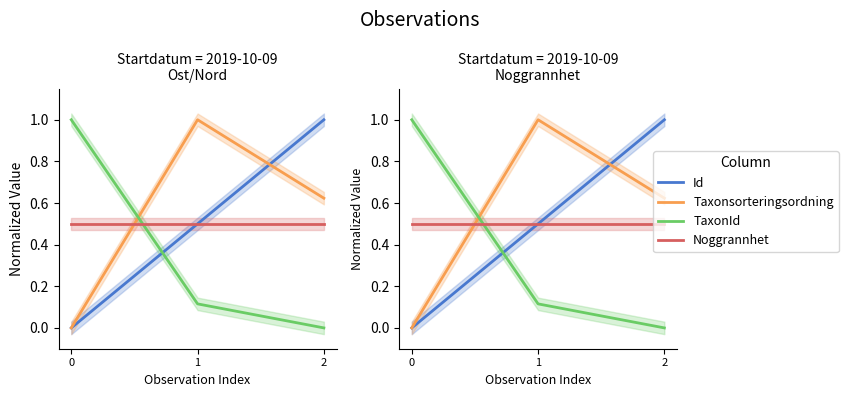

Which series has the widest spread of values?

Id